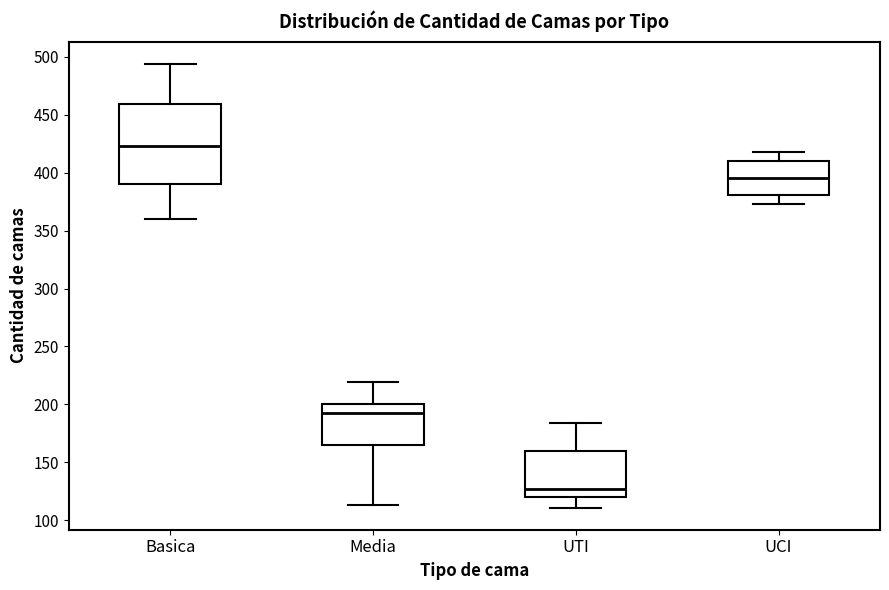

Where does the median line of the box for UTI sit on the y-axis? The values are not printed on the chart, so give them approximately, as read against the axis.

125